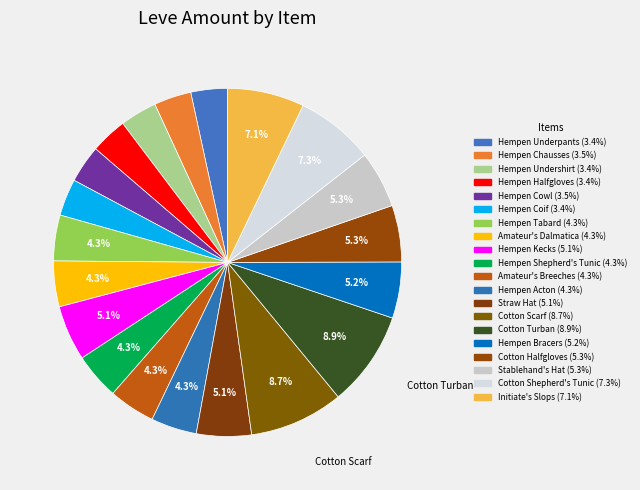

To the nearest percent, what is the difference between the largest and smallest slice percentages?

5%